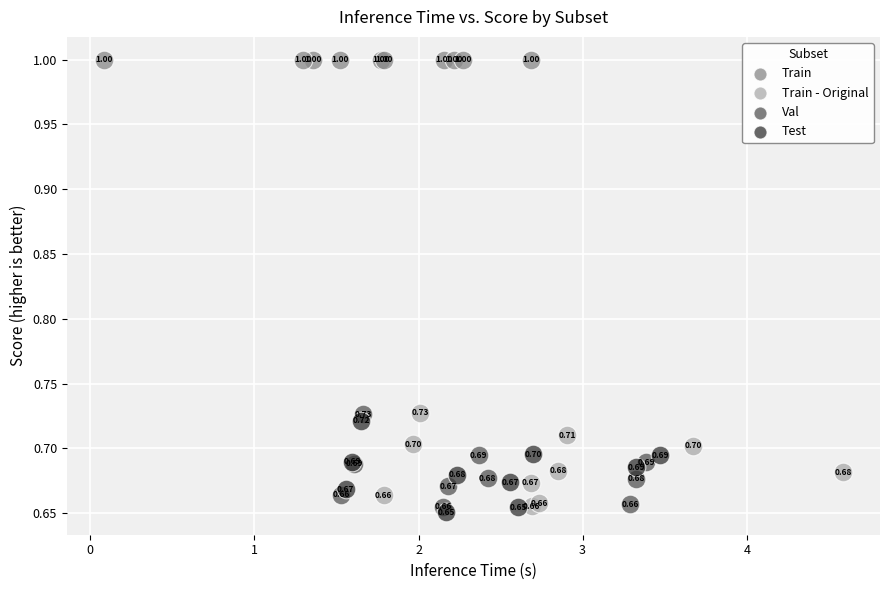

Which series reaches the maximum Y coordinate?

Train